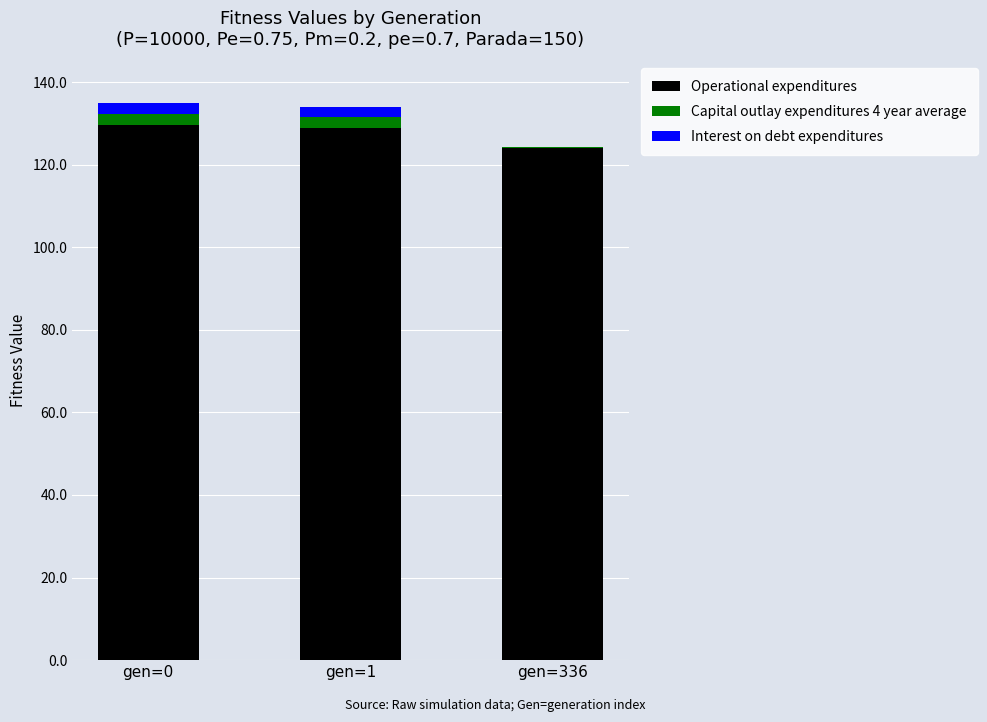

What is the highest value of the Operational expenditures series?

129.6